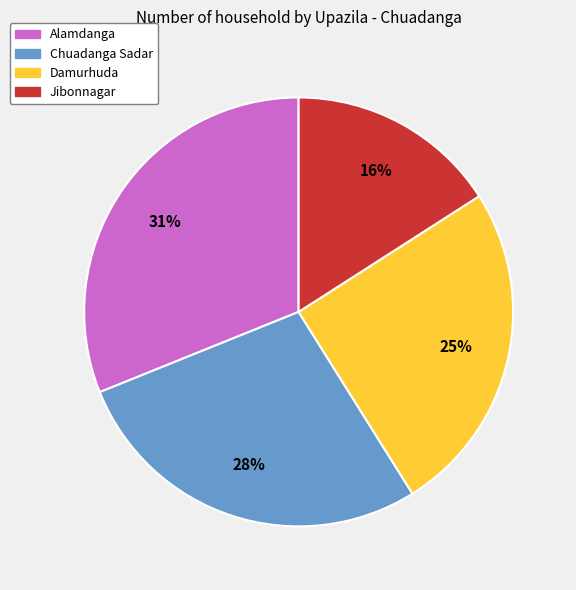

Which category has the biggest portion of the pie?

Alamdanga